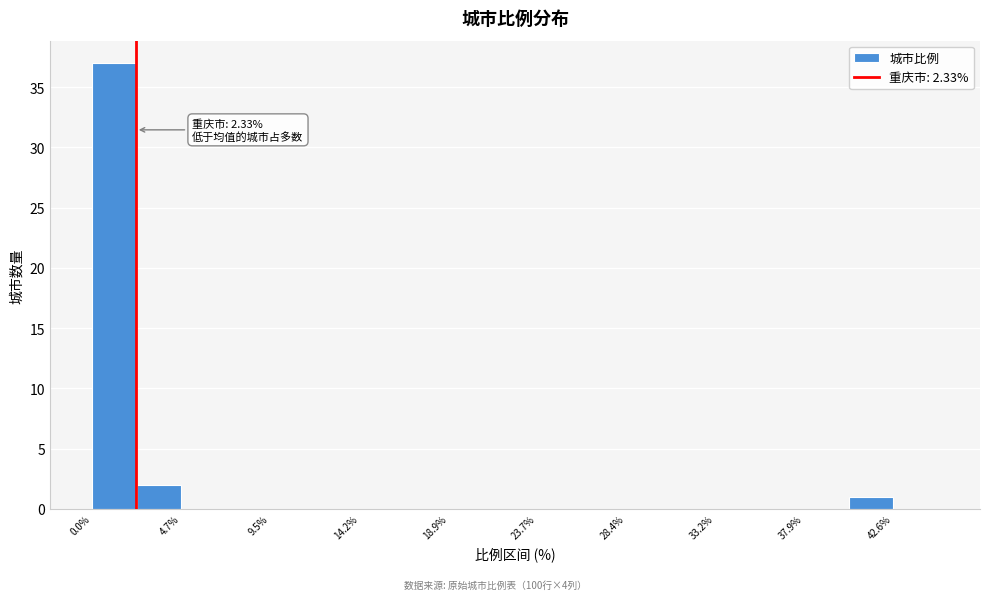

Over which range of the x-axis is the bar tallest?

0.0 to 2.5